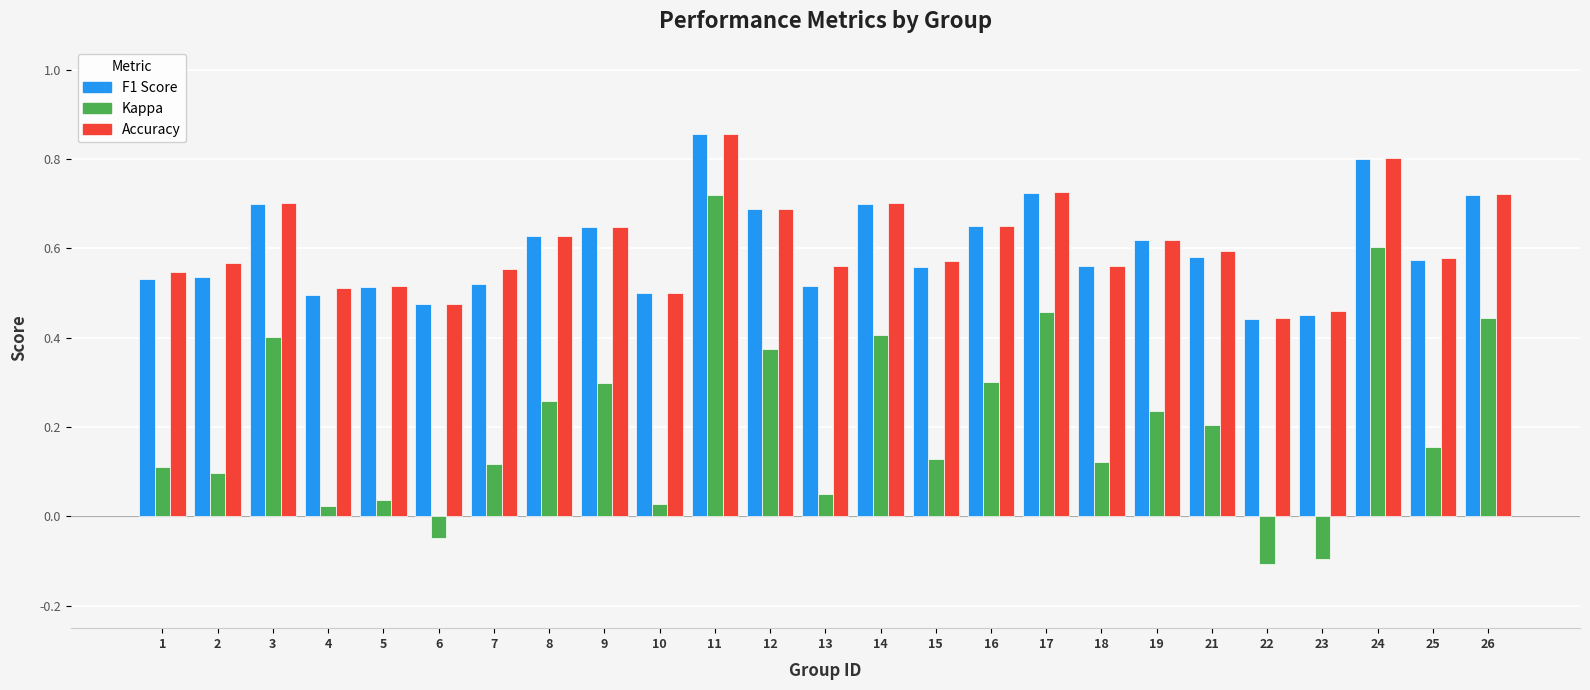

Which category has the highest value across all series?

11